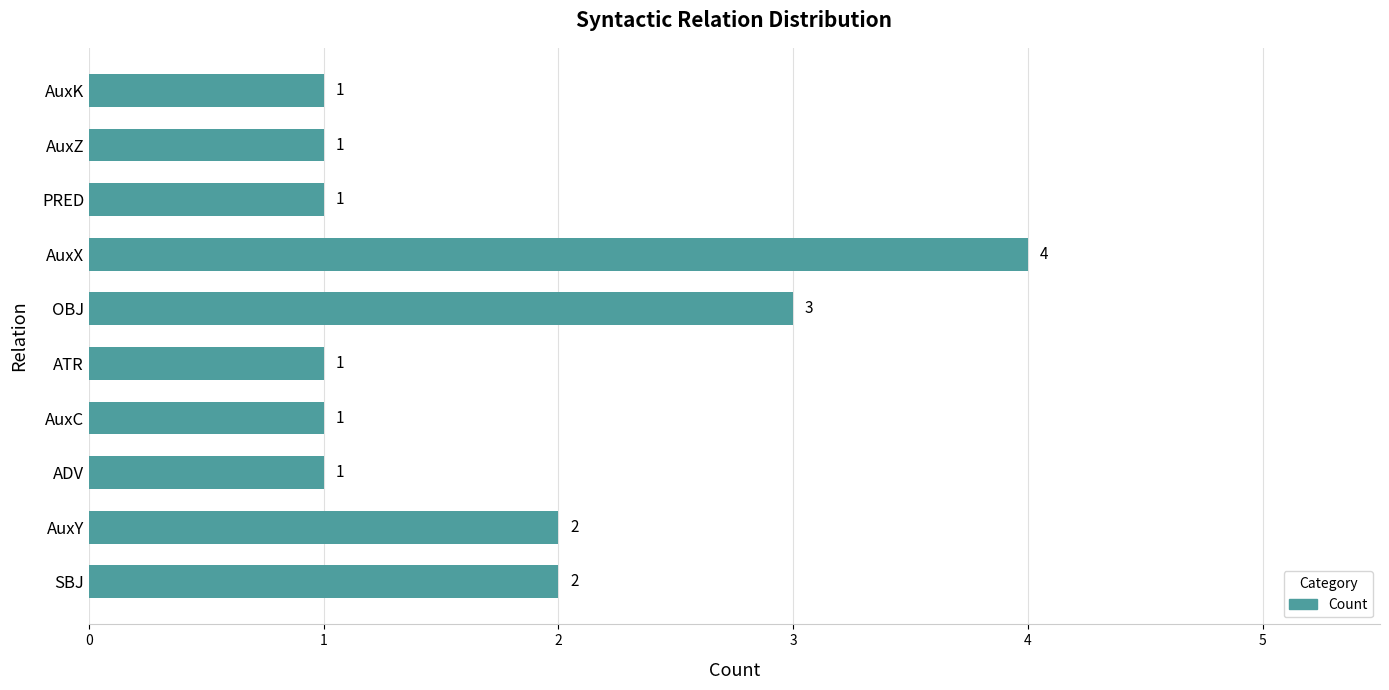

The value at AuxY is 2. True or false?

True